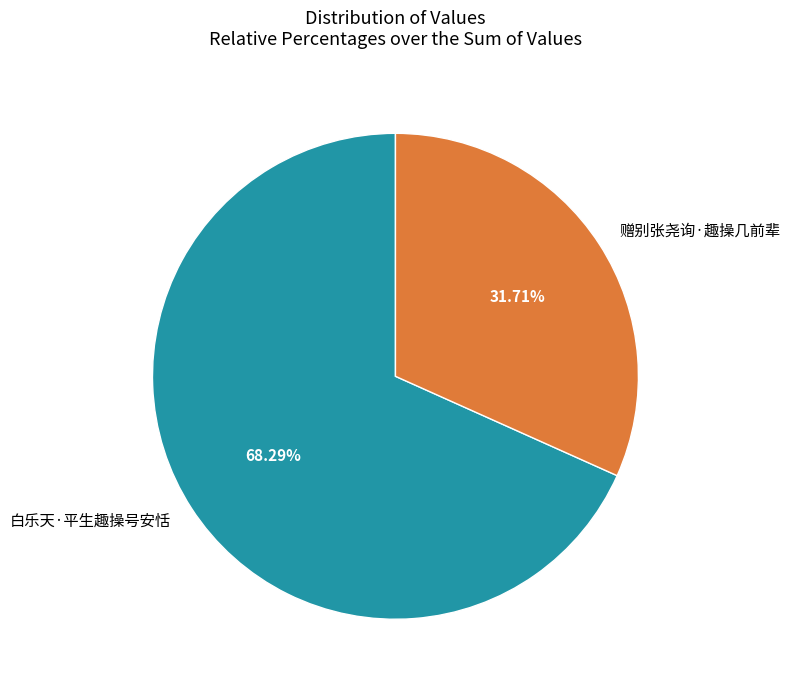

True or false: 赠别张尧询·趣操几前辈 accounts for 18% of the total.

False